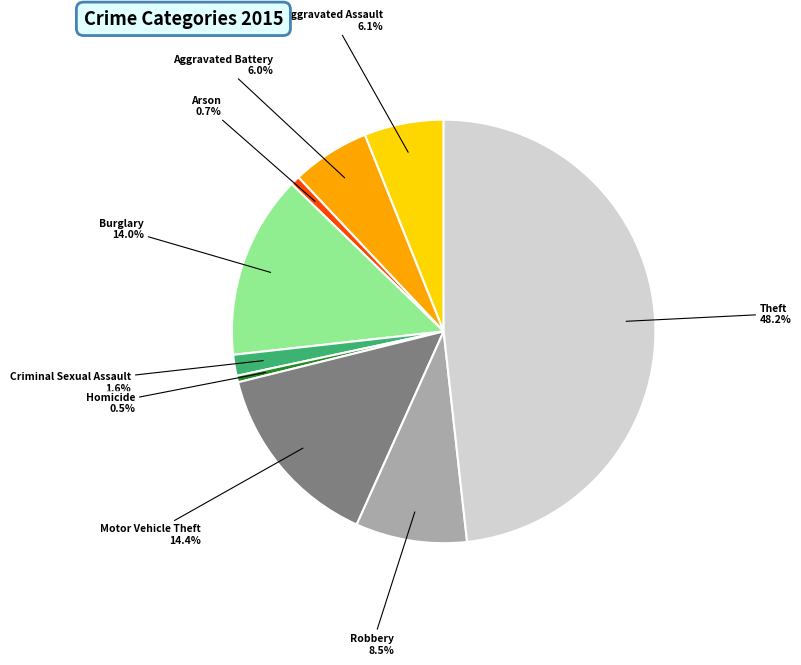

What is the largest slice in the pie chart?

Theft